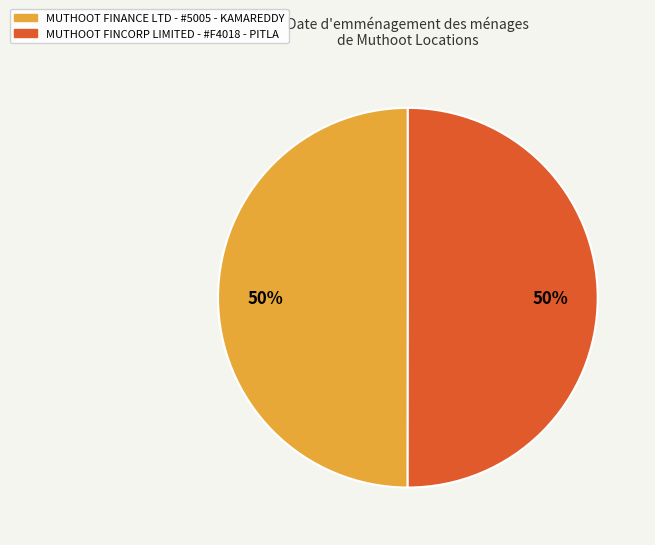

Is the sum of MUTHOOT FINCORP LIMITED - #F4018 - PITLA and MUTHOOT FINANCE LTD - #5005 - KAMAREDDY greater than half?

Yes